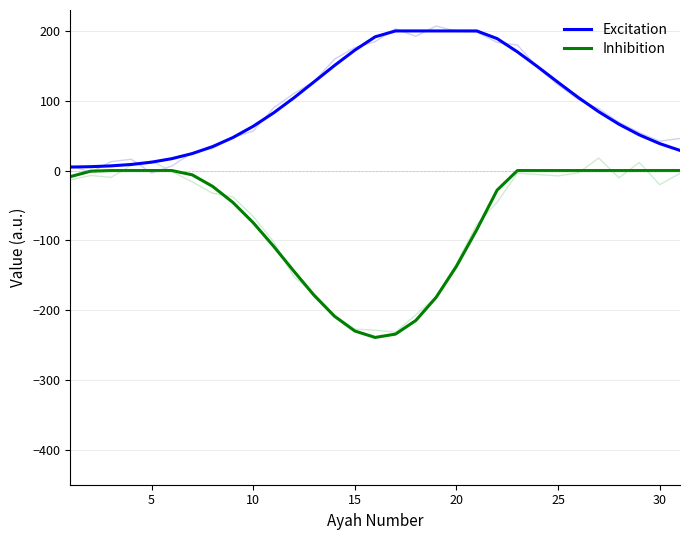

Rank the series by their maximum value, from highest to lowest.

Excitation, Inhibition